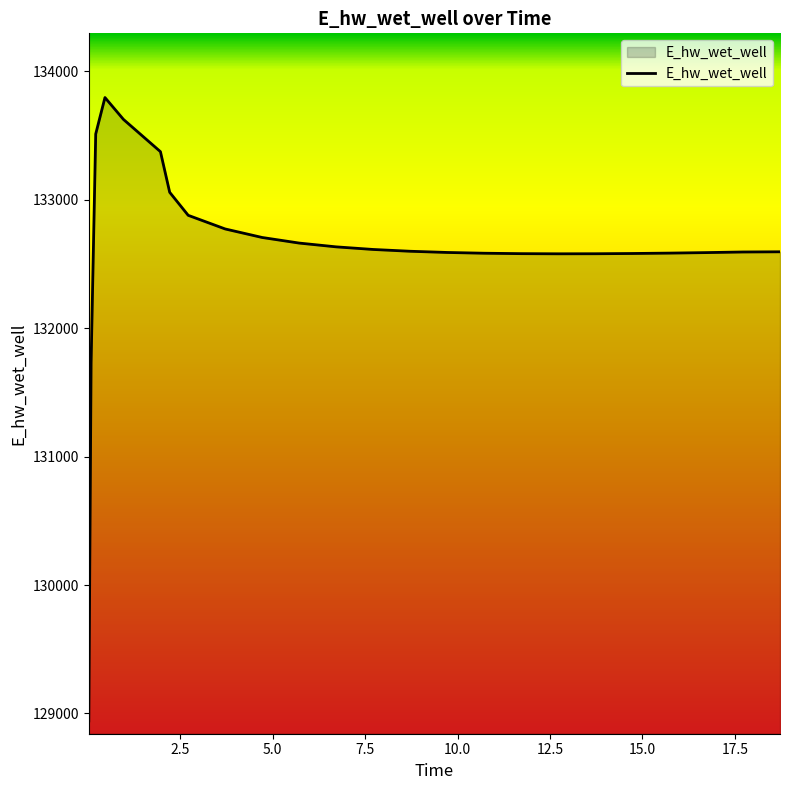

What is the maximum value shown in the chart?

133796.4